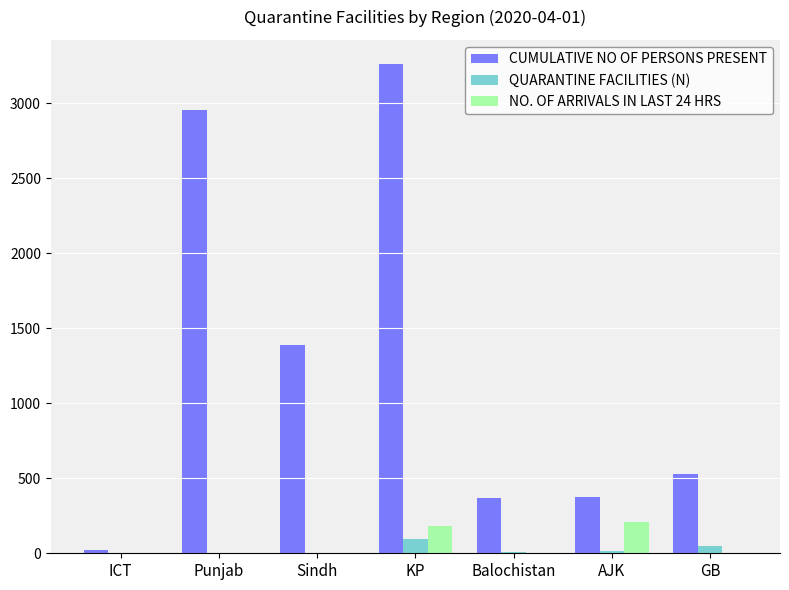

True or false: CUMULATIVE NO OF PERSONS PRESENT has a value of 2956 at Punjab.

True